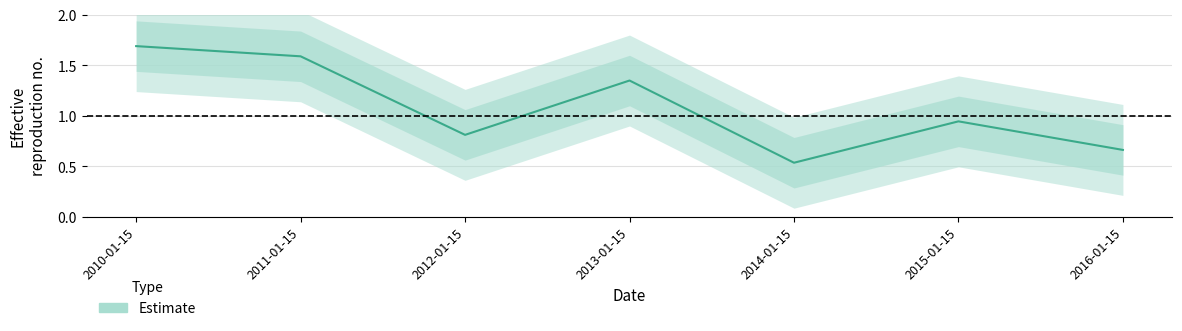

What is the label of the 2nd point from the left?

2011-01-15